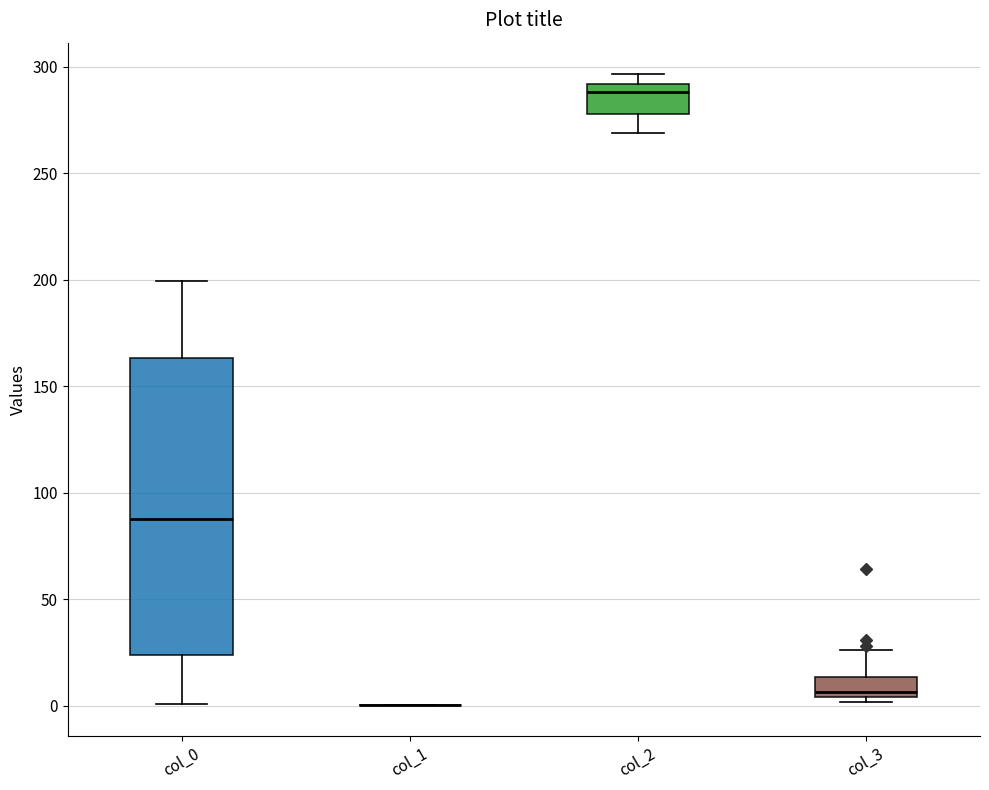

Reading left to right, transcribe this box plot: for each box, give where its median line is, the range the box spans, and where its two whiskers end, as read against the y-axis. The values are not printed on the chart, so give them approximately, as read against the axis.

col_0: median 90, box 25 to 165, whiskers 0 to 200
col_1: box collapsed to a line at 0, whiskers 0 to 0
col_2: median 290 (just below the box's upper edge), box 280 to 290, whiskers 270 to 295
col_3: median 5 (just above the box's lower edge), box 5 to 15, whiskers 0 to 25